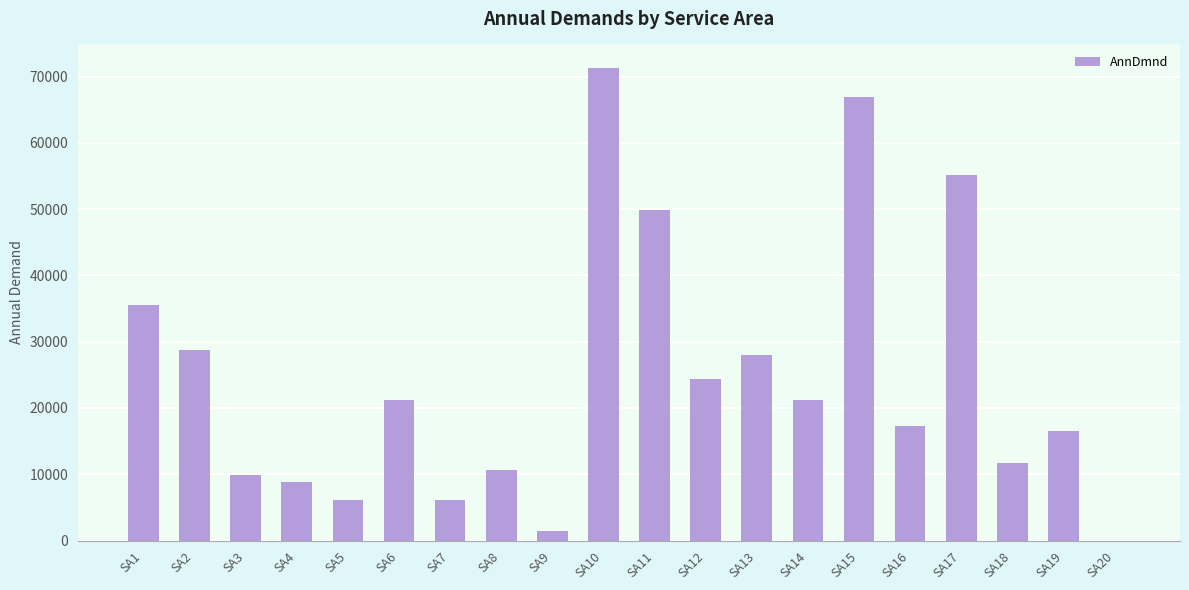

What is the approximate value at SA15?

66944.9